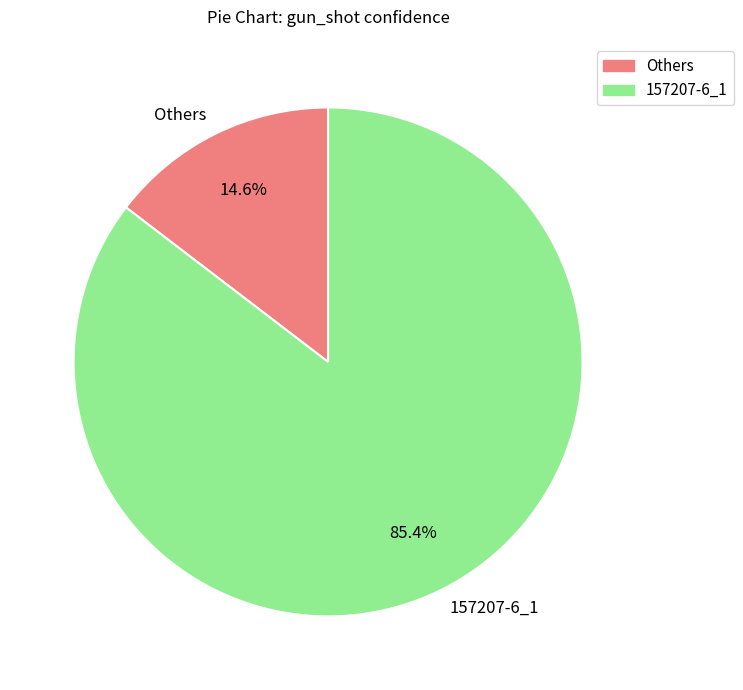

Is there any slice that represents more than half of the pie?

Yes